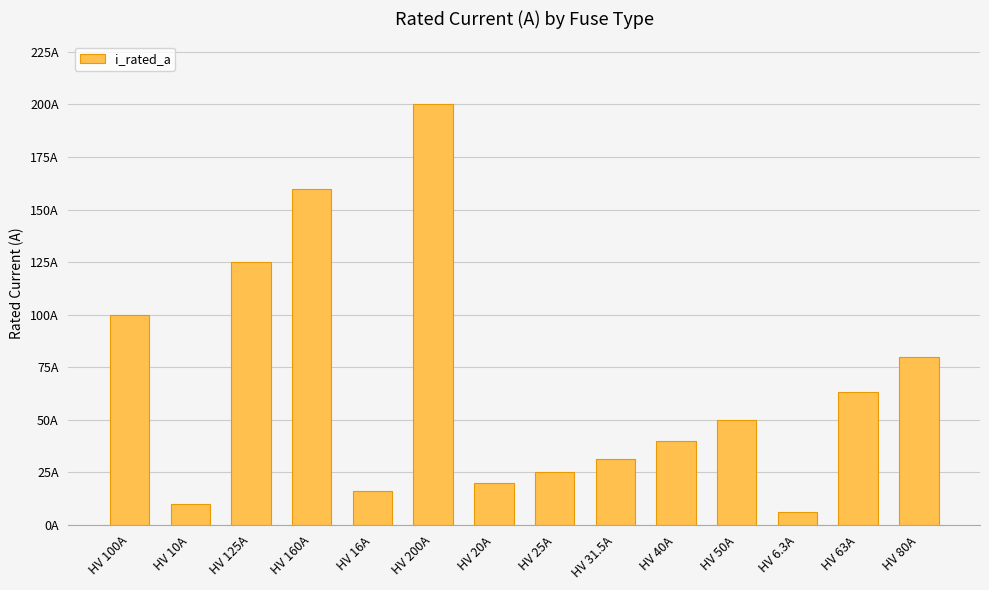

What is the difference between the maximum and minimum values?

193.7